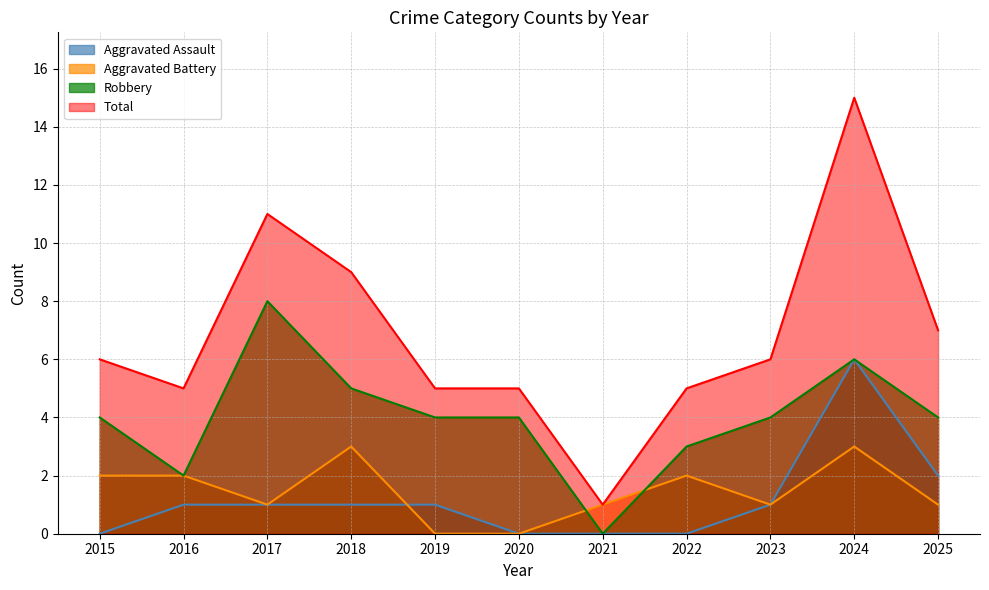

What is the greatest value displayed?

15